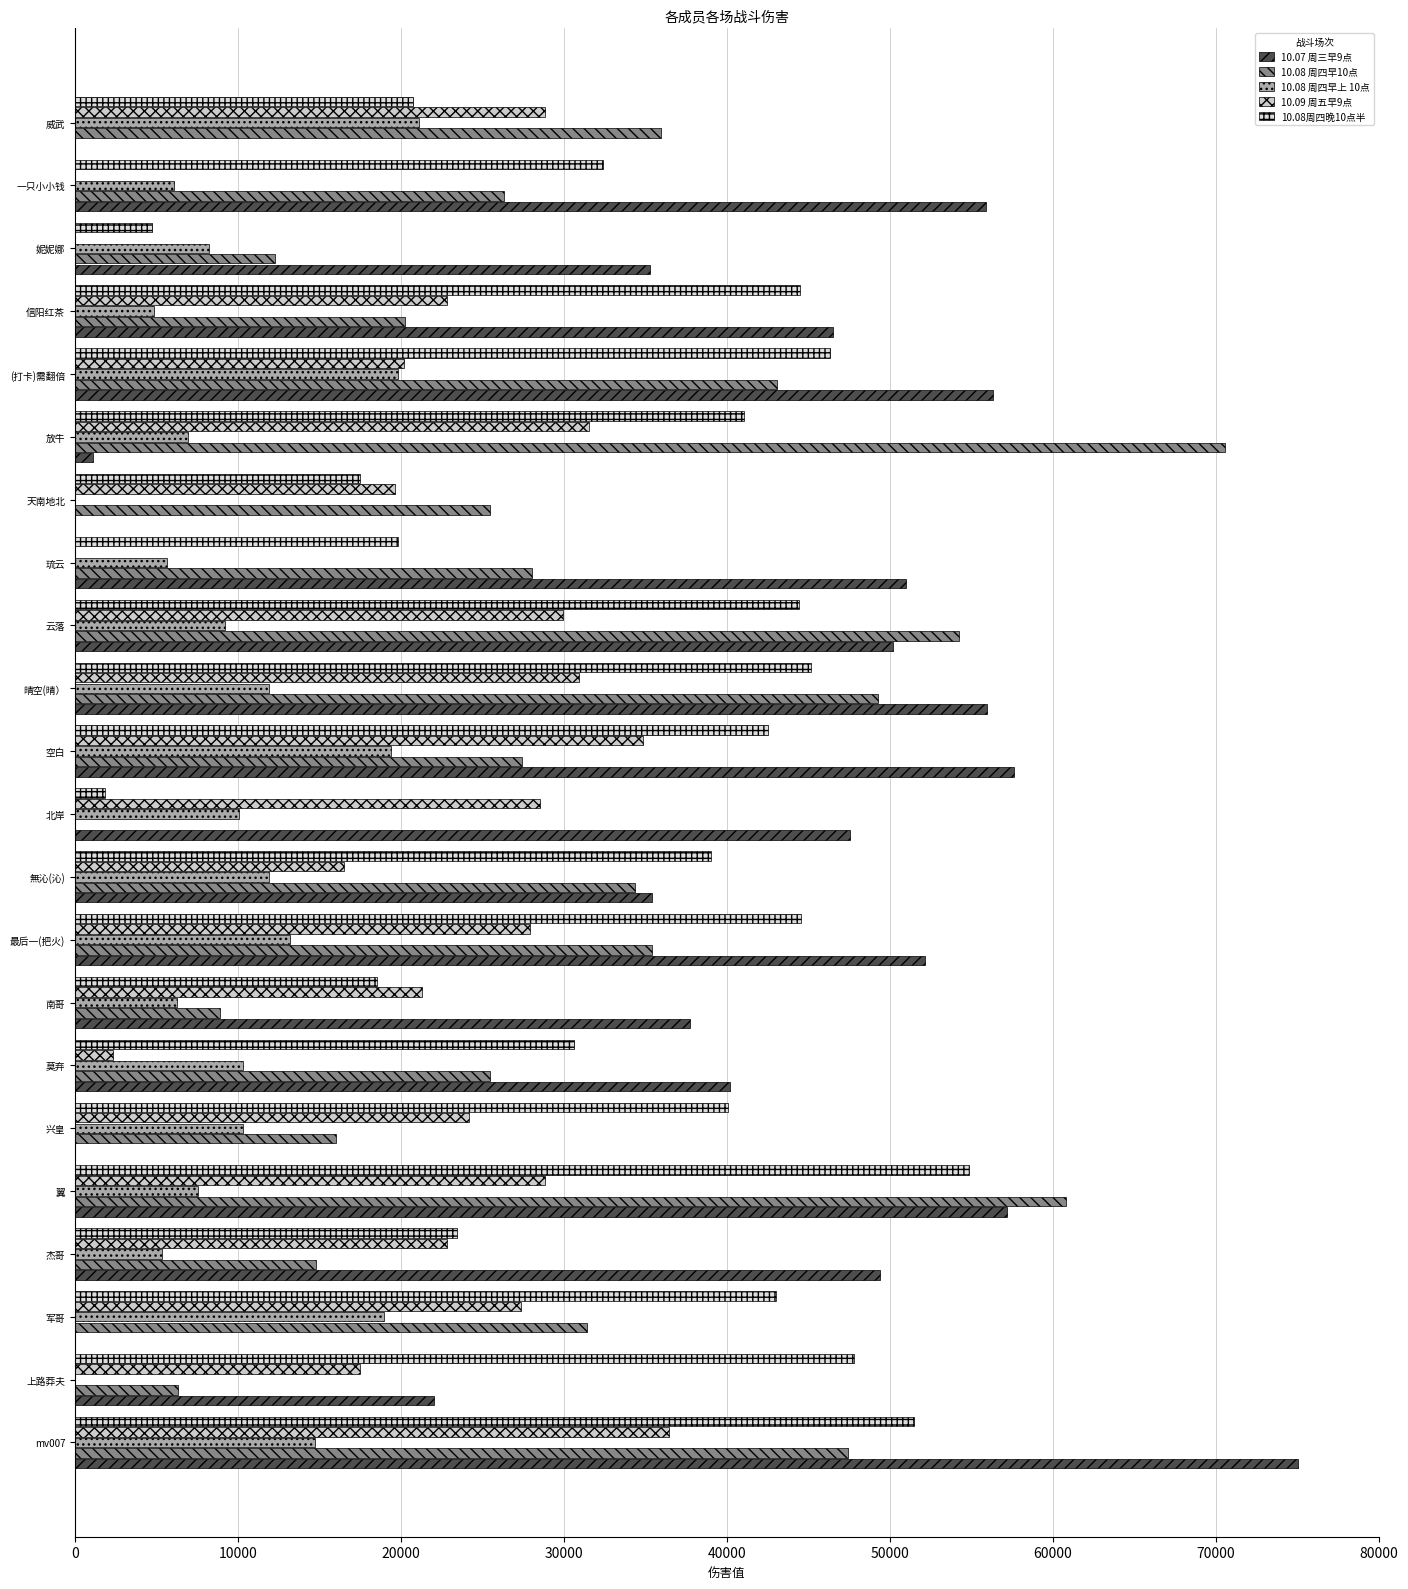

At how many categories does at least one series exceed 35487?

20